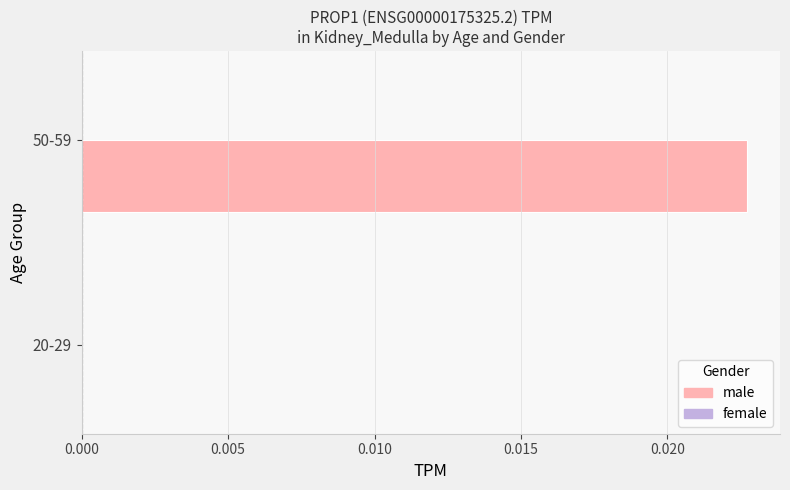

Between 50-59 and 20-29, which is larger?

50-59